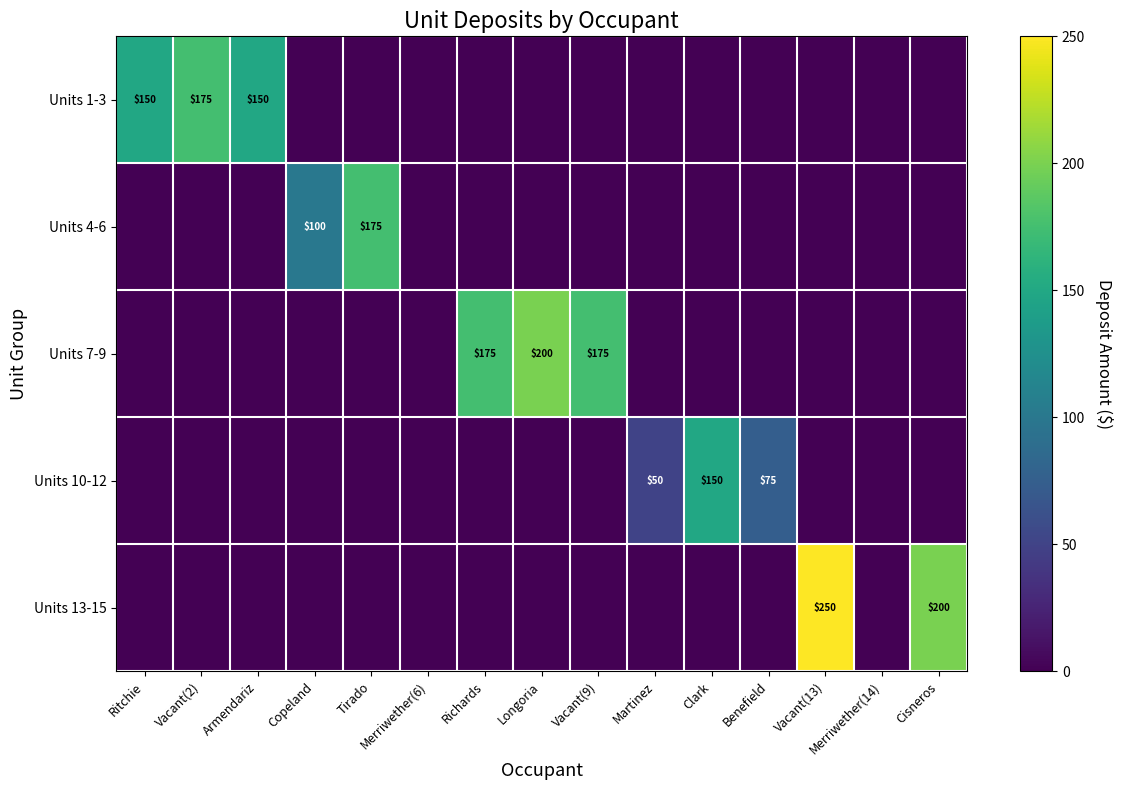

True or false: Units 7-9 has a value of 293 at Longoria.

False